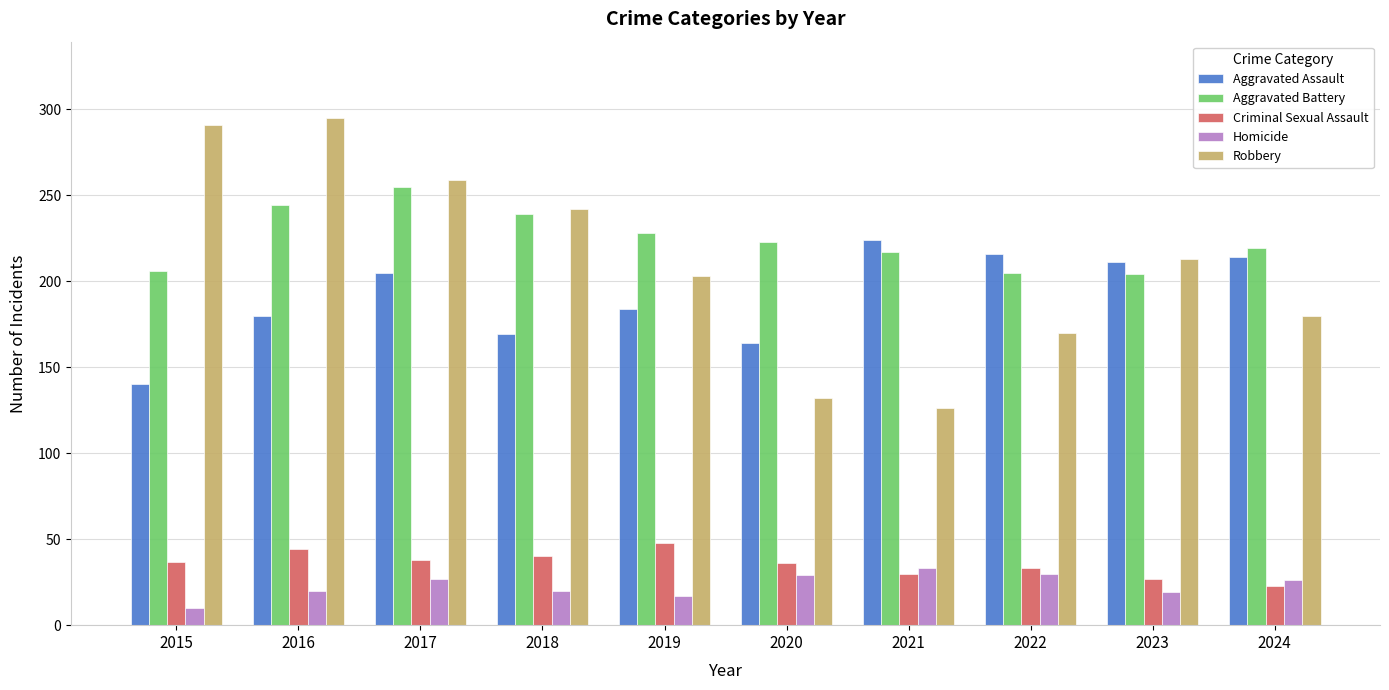

Where does the Aggravated Battery series first go above 223?

2016